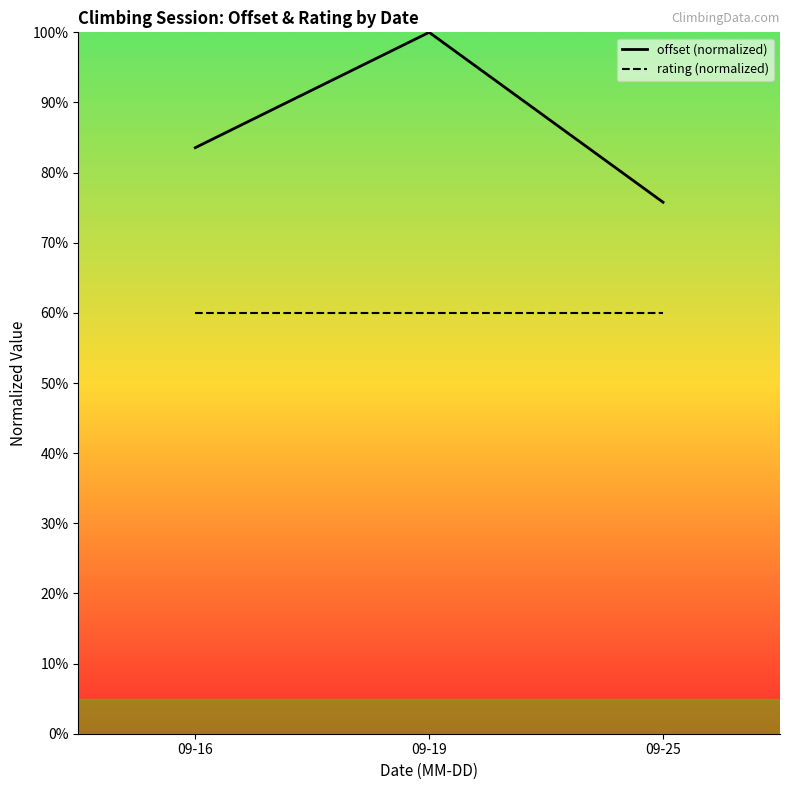

Between 09-16 and 09-25, which is larger?

09-16